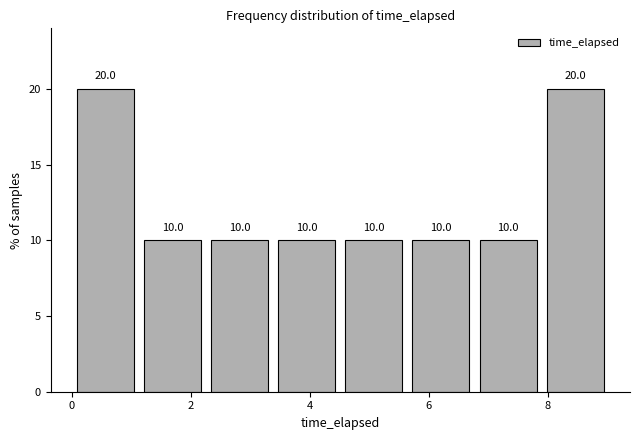

Reading left to right, list every bar in this chart as the range it spans on the x-axis followed by its height. The bar edges are not printed on the chart, so give them approximately, as read against the axis.

0.0 to 1.2: 20.0
1.2 to 2.2: 10.0
2.2 to 3.4: 10.0
3.4 to 4.6: 10.0
4.6 to 5.6: 10.0
5.6 to 6.8: 10.0
6.8 to 7.8: 10.0
7.8 to 9.0: 20.0